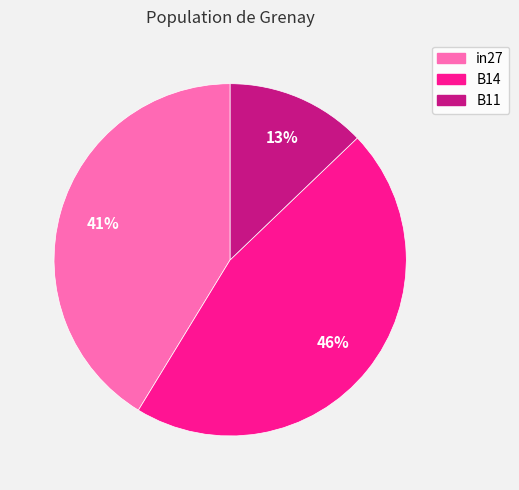

Is in27 the majority of the pie?

No